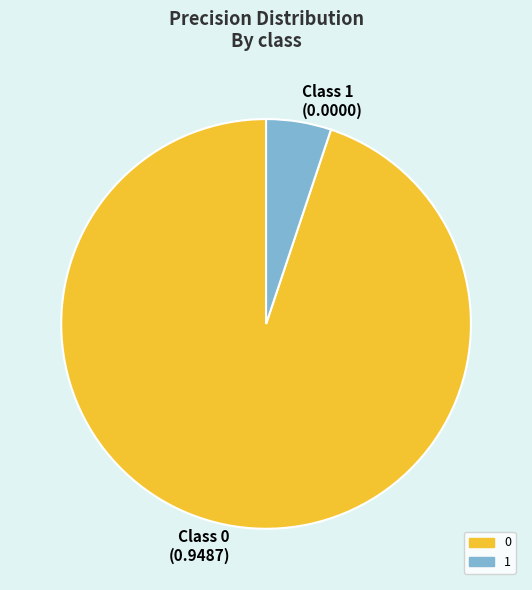

Rank the categories by value from highest to lowest.

Class 0 (0.9487), Class 1 (0.0000)